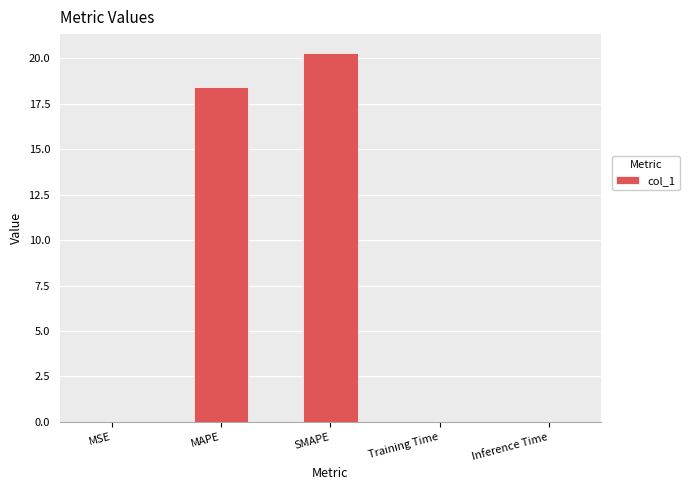

What is the greatest value displayed?

20.3